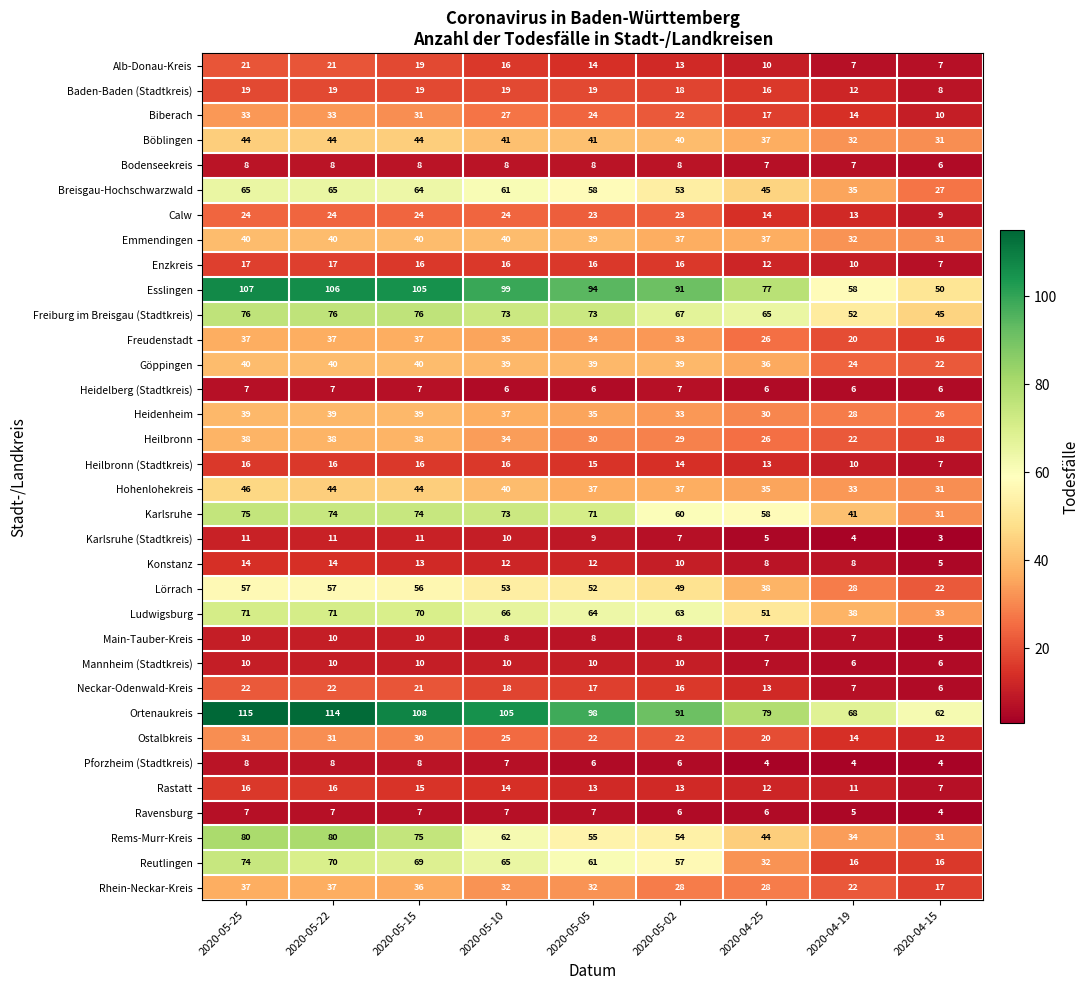

What is the difference between the highest and lowest values at 2020-05-15?

101